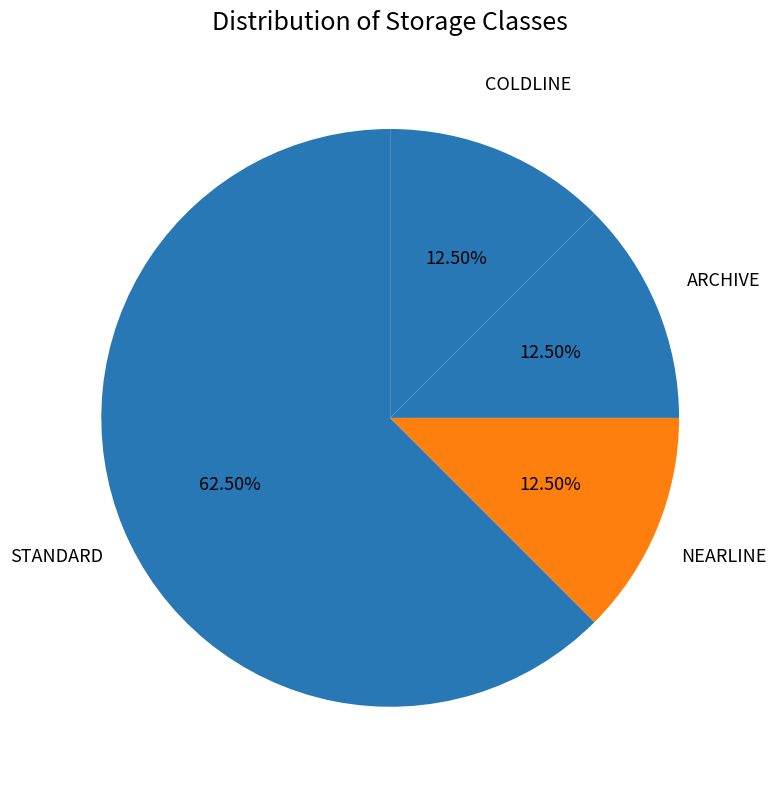

Which slice is the largest?

STANDARD